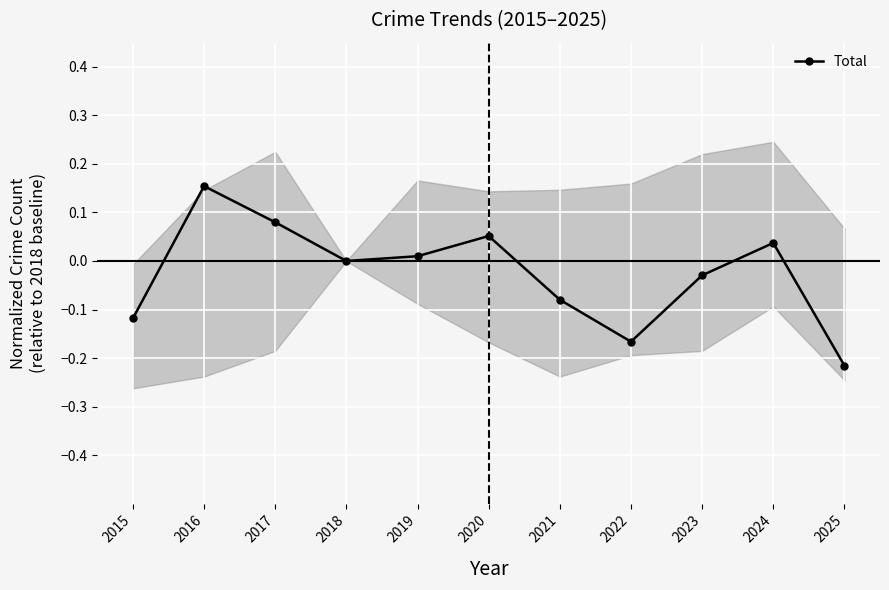

How many lines are shown in the chart?

1